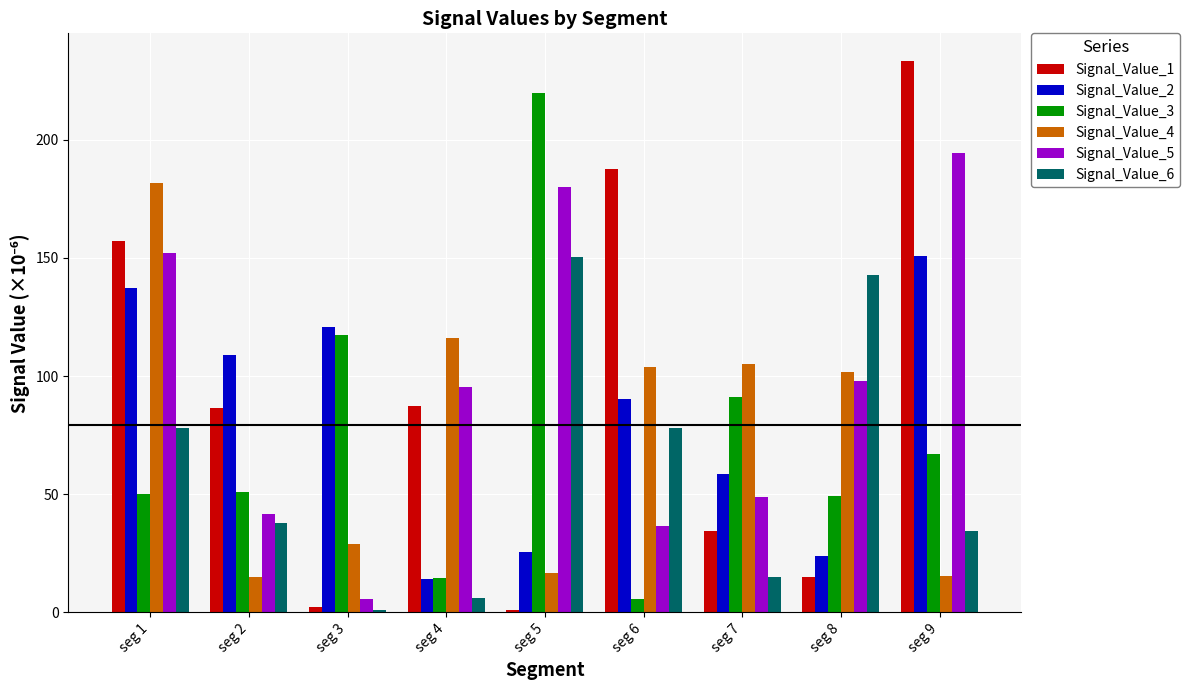

What is the minimum value shown in the chart?

0.9